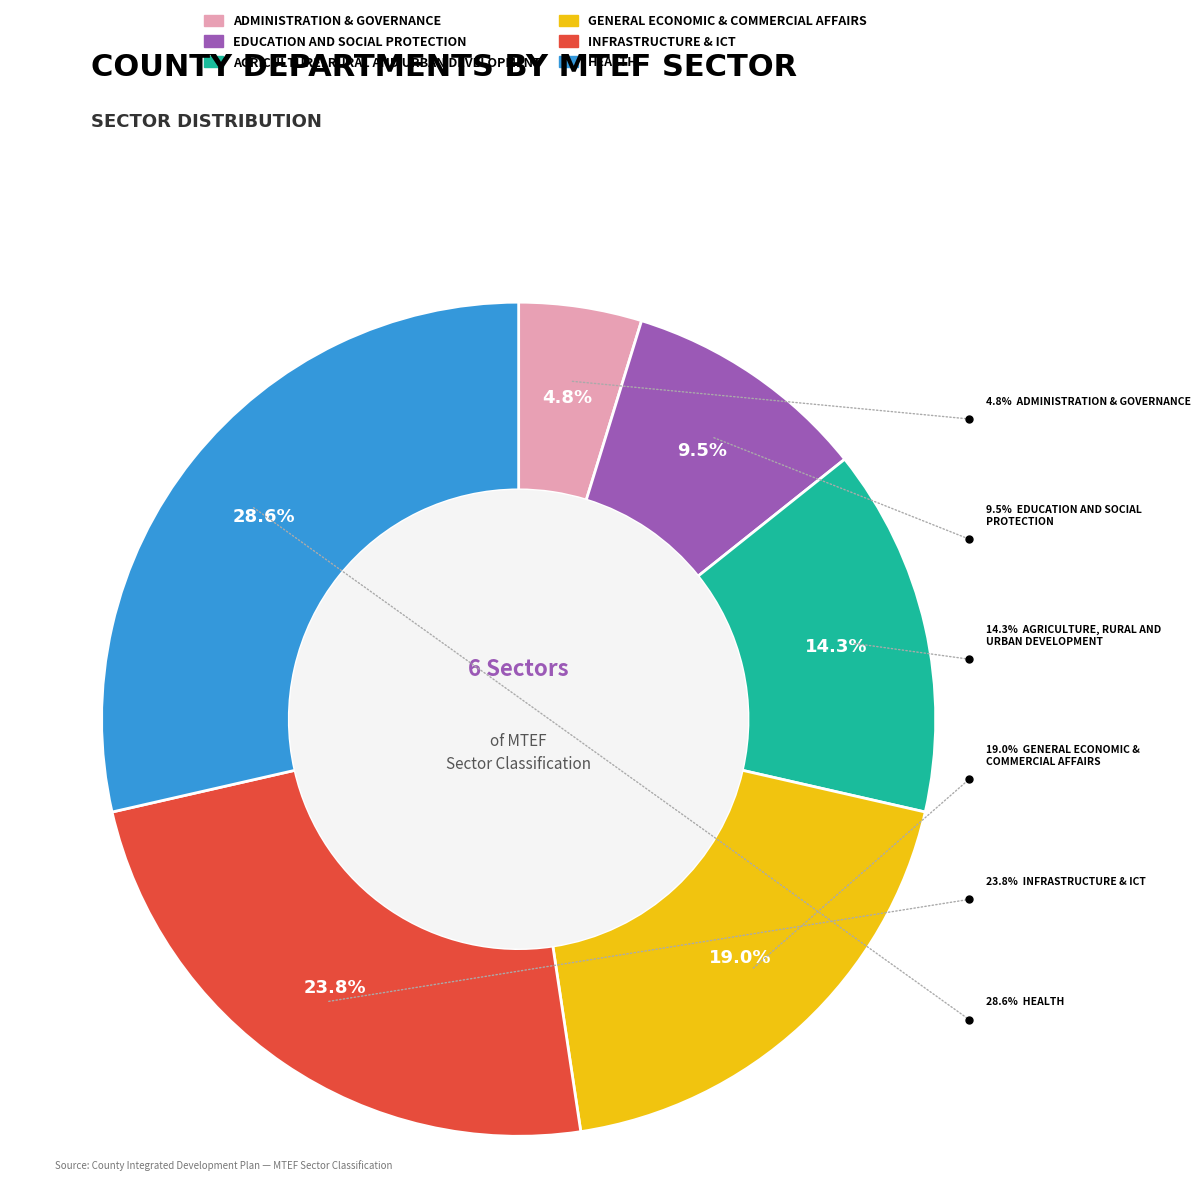

Which category has the smallest portion of the pie?

Administration & Governance